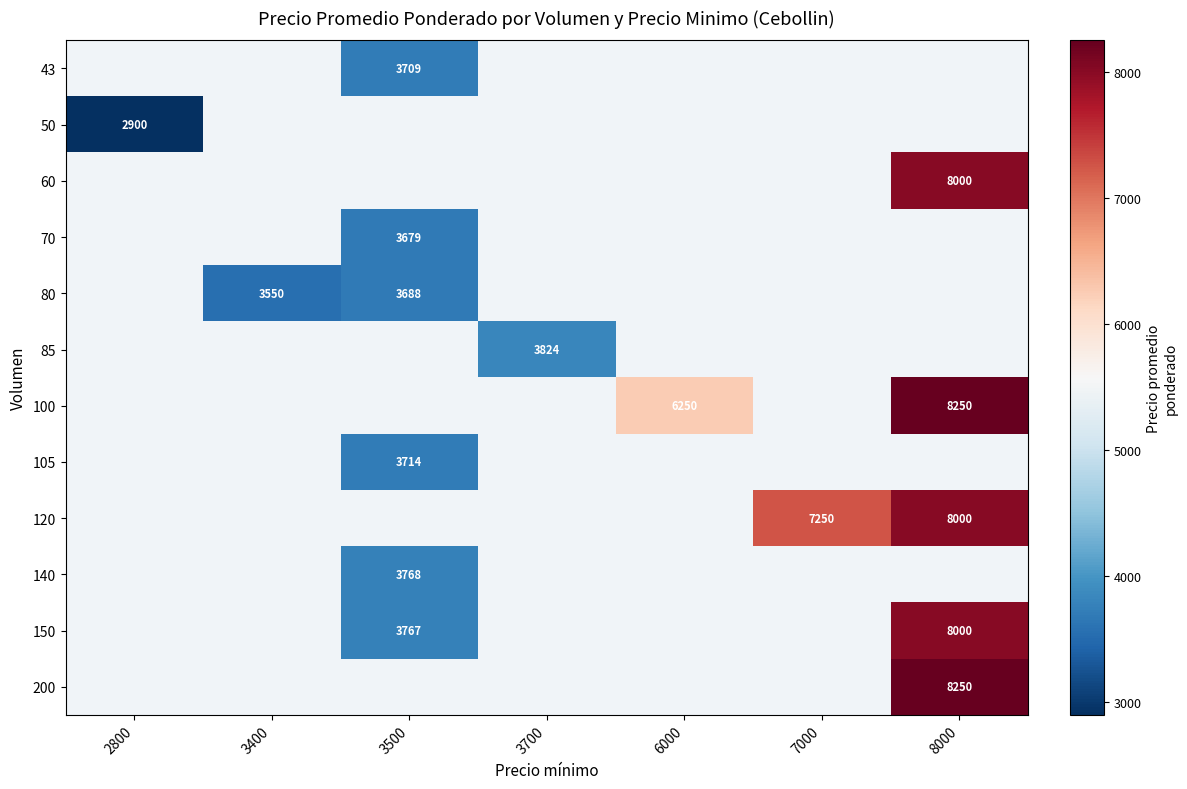

What is the minimum value shown in the chart?

2900.0